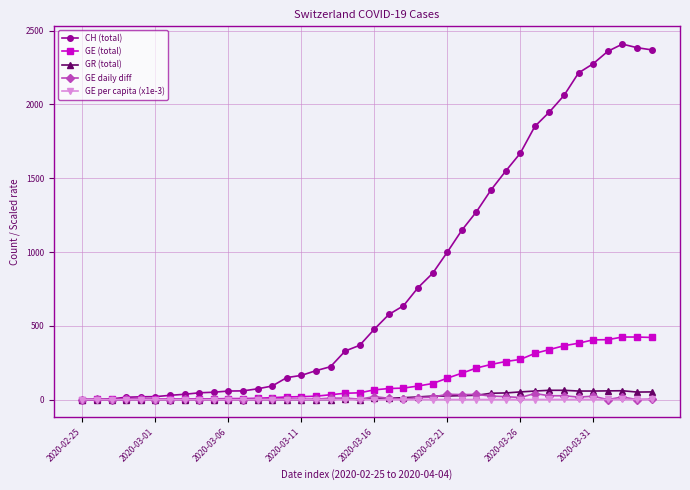

What is the sum of all GE daily diff values?

426.0